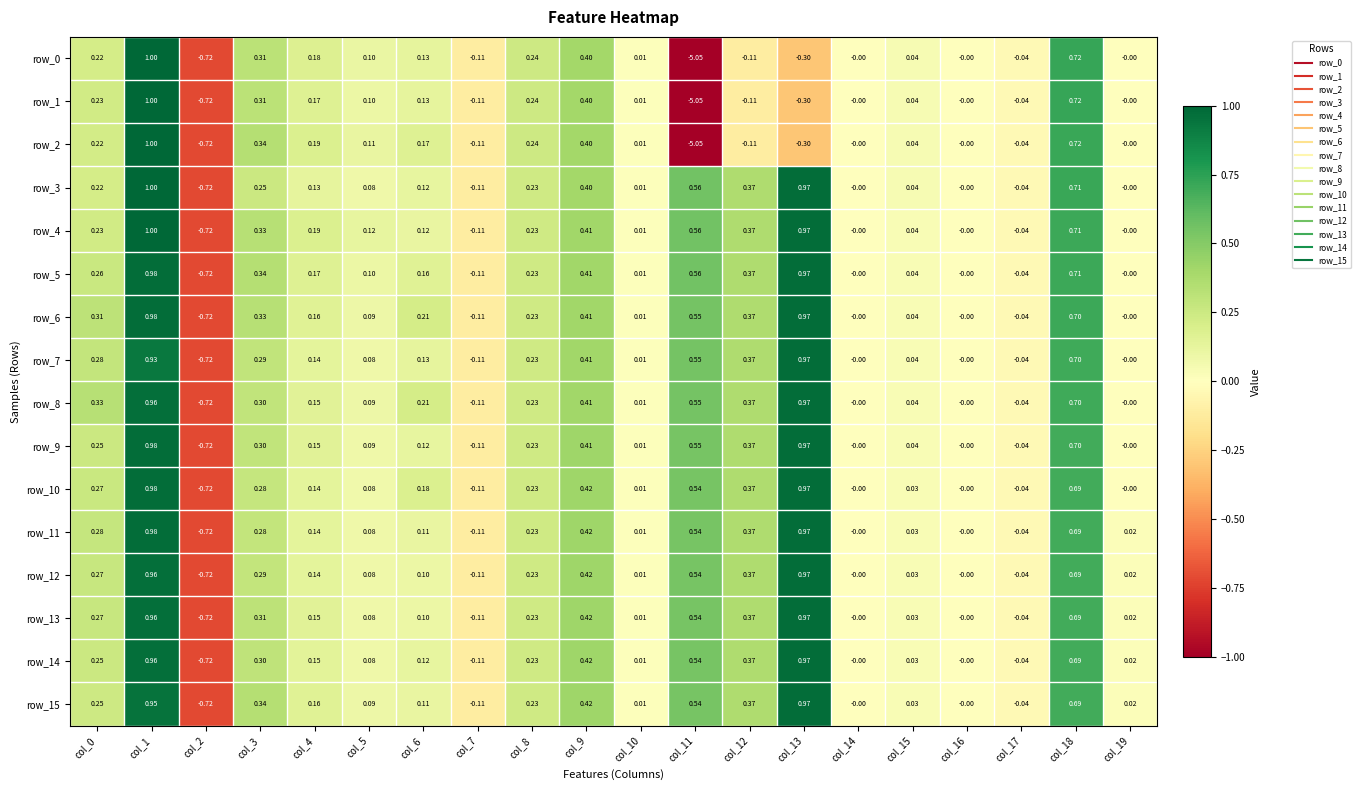

Is the value of row_14 at col_1 greater than the value of row_7 at col_19?

Yes